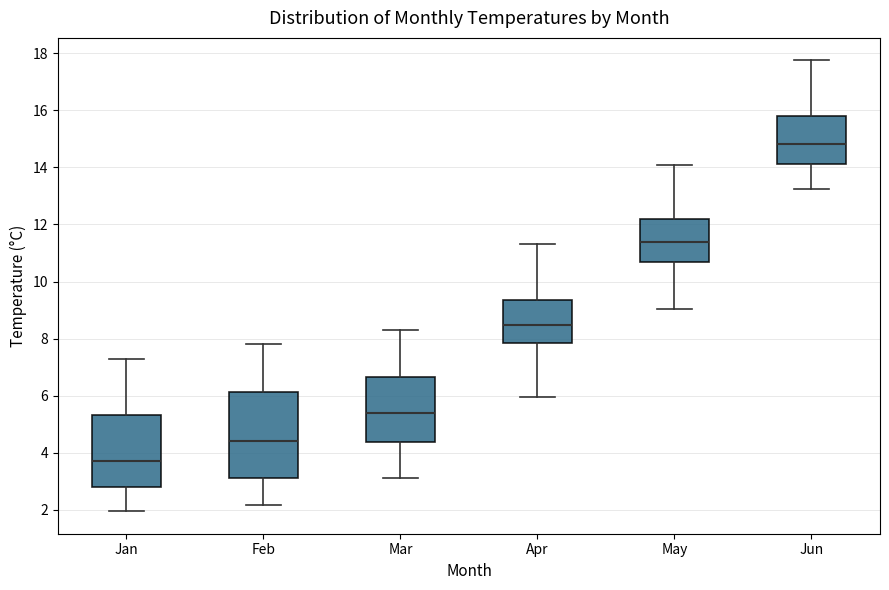

Reading left to right, transcribe this box plot: for each box, give where its median line is, the range the box spans, and where its two whiskers end, as read against the y-axis. The values are not printed on the chart, so give them approximately, as read against the axis.

Jan: median 3.8, box 2.8 to 5.4, whiskers 2.0 to 7.4
Feb: median 4.4, box 3.2 to 6.2, whiskers 2.2 to 7.8
Mar: median 5.4, box 4.4 to 6.6, whiskers 3.2 to 8.4
Apr: median 8.4, box 7.8 to 9.4, whiskers 6.0 to 11.4
May: median 11.4, box 10.8 to 12.2, whiskers 9.0 to 14.2
Jun: median 14.8, box 14.2 to 15.8, whiskers 13.2 to 17.8